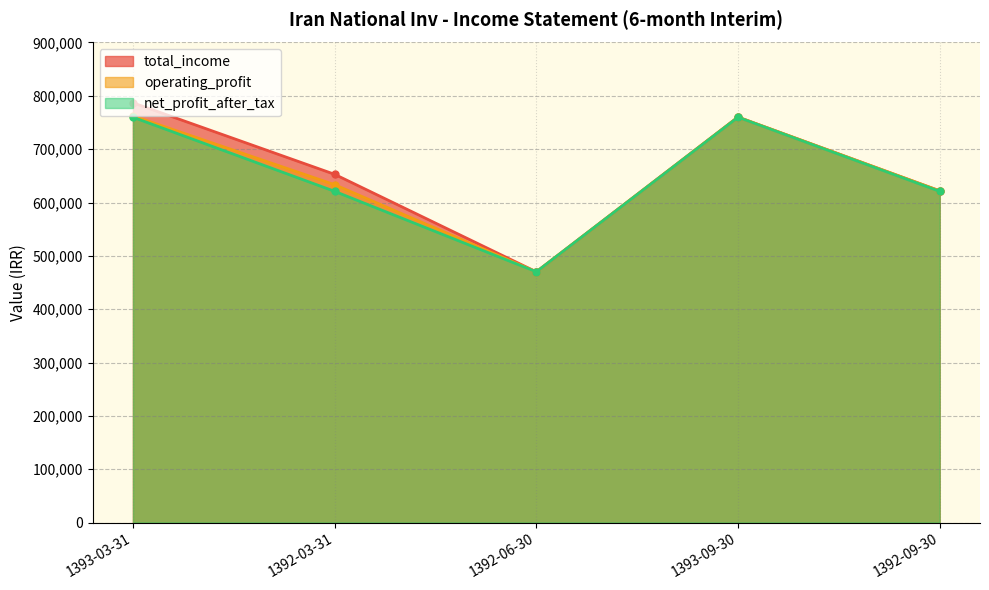

How many lines are shown in the chart?

3